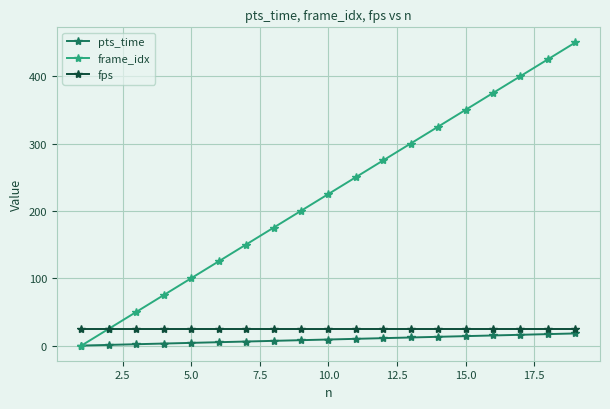

At how many categories does at least one series exceed 313?

6